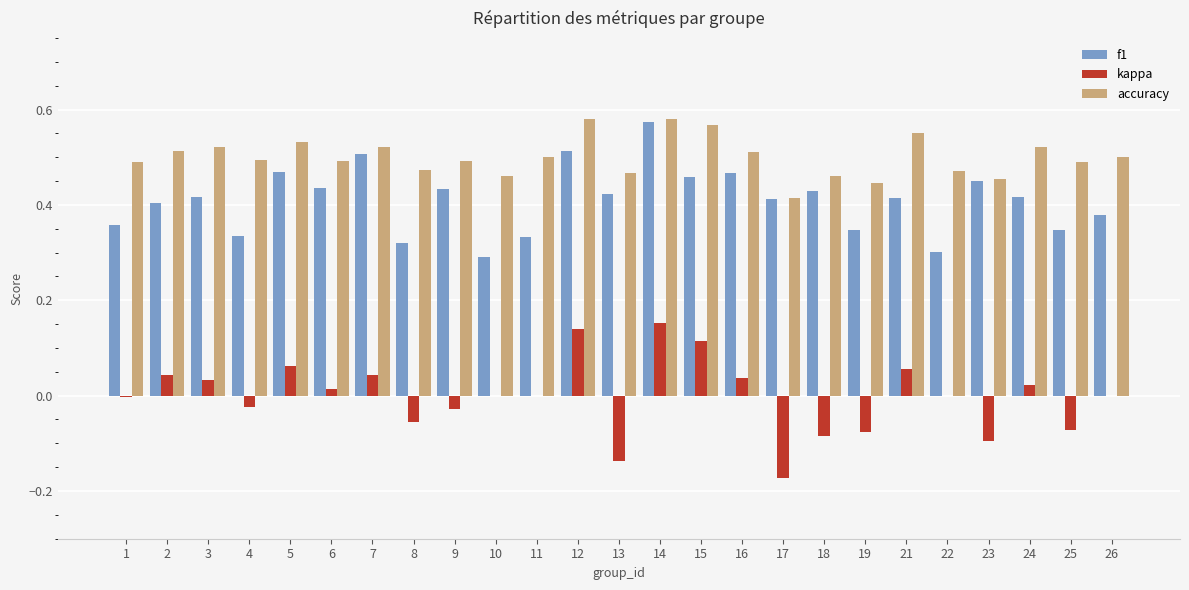

Which series has the largest range (max minus min)?

kappa